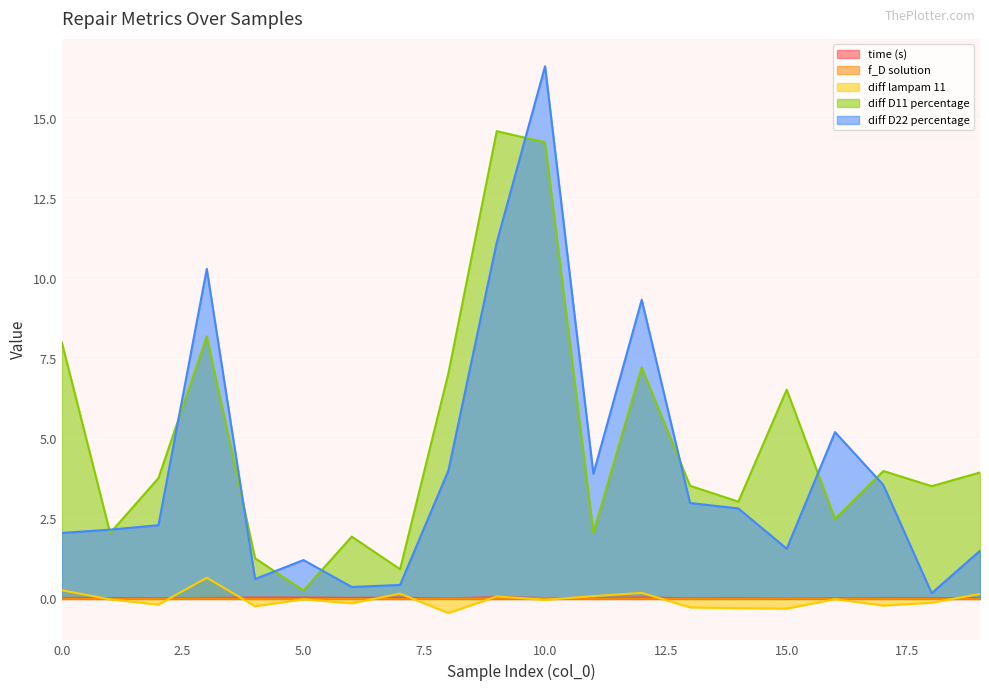

How many distinct data groups are displayed?

5